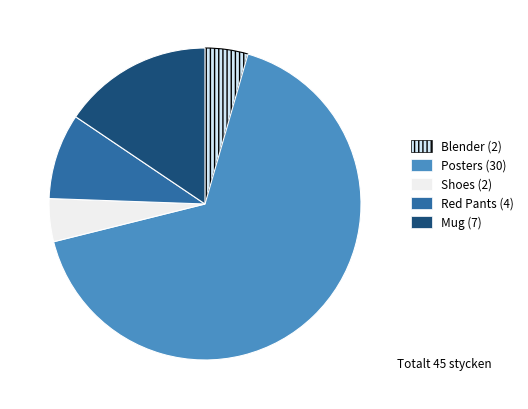

Rank the categories by value from lowest to highest.

Blender, Shoes, Red Pants, Mug, Posters